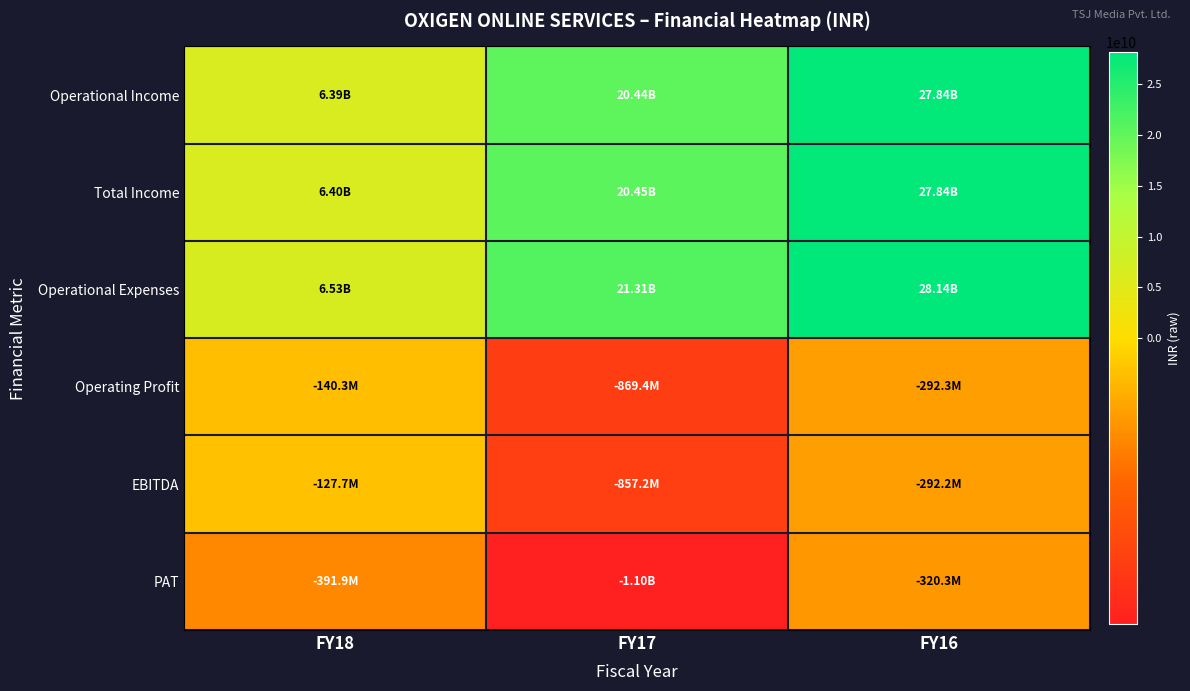

Rank the series at FY17 from lowest to highest value.

PAT, Operating Profit, EBITDA, Operational Income, Total Income, Operational Expenses